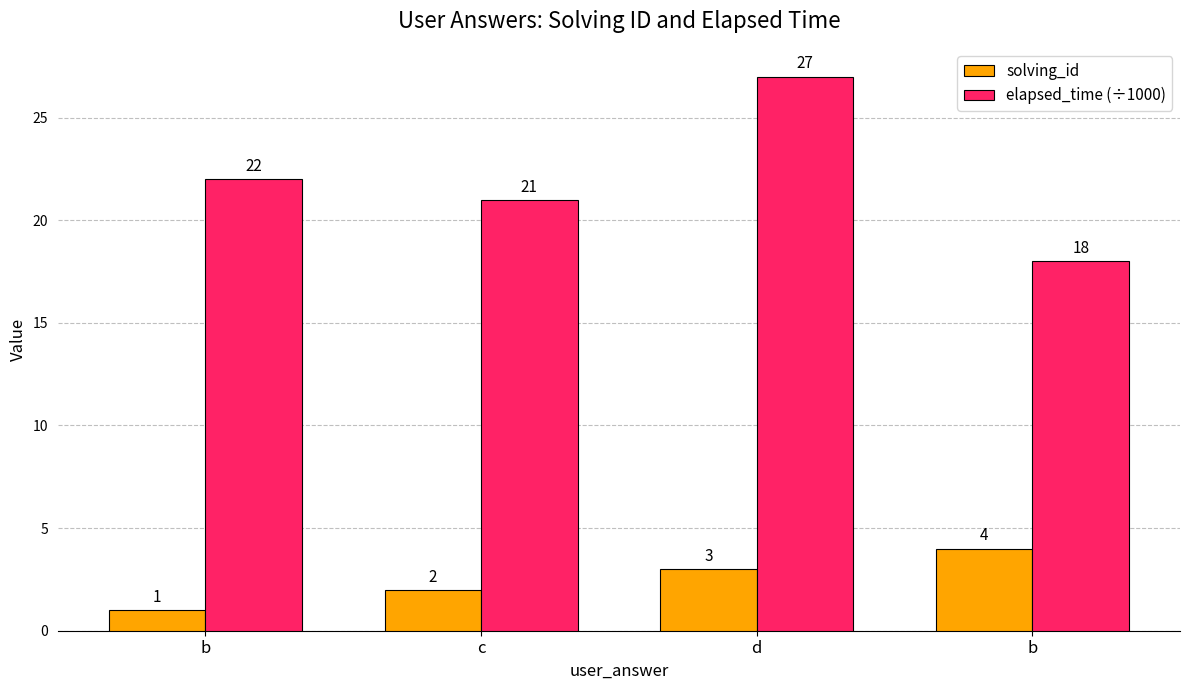

Count the number of categories in the chart.

4